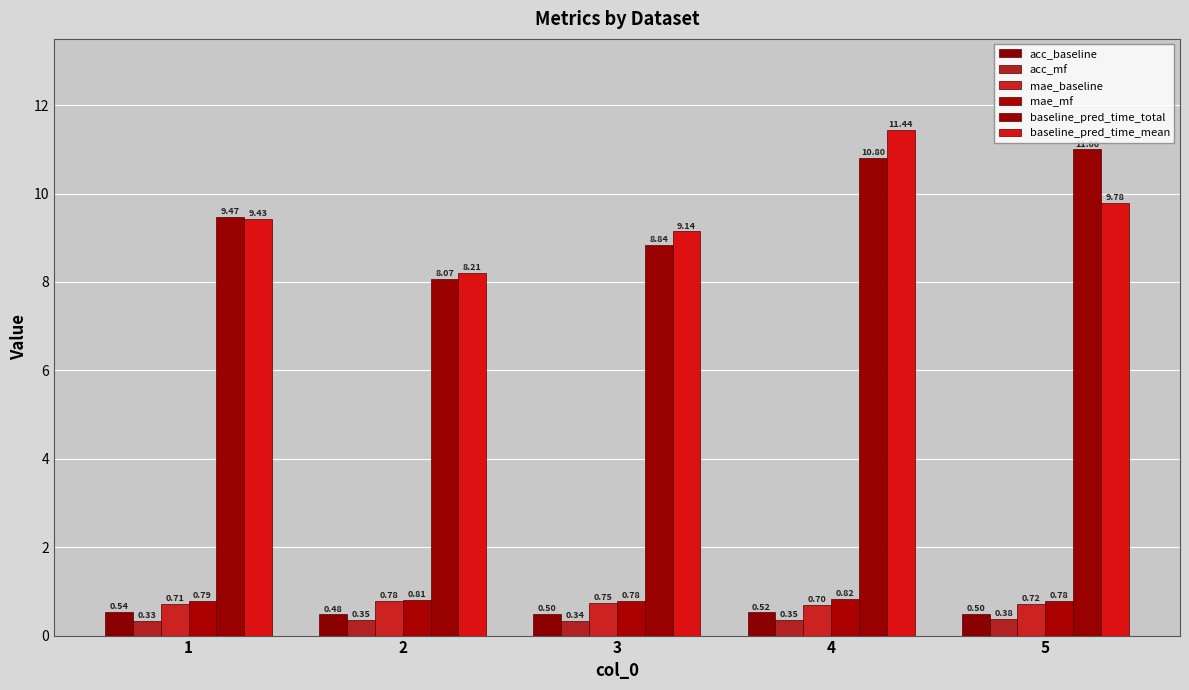

The value of baseline_pred_time_total at 1 is 9.5. True or false?

True